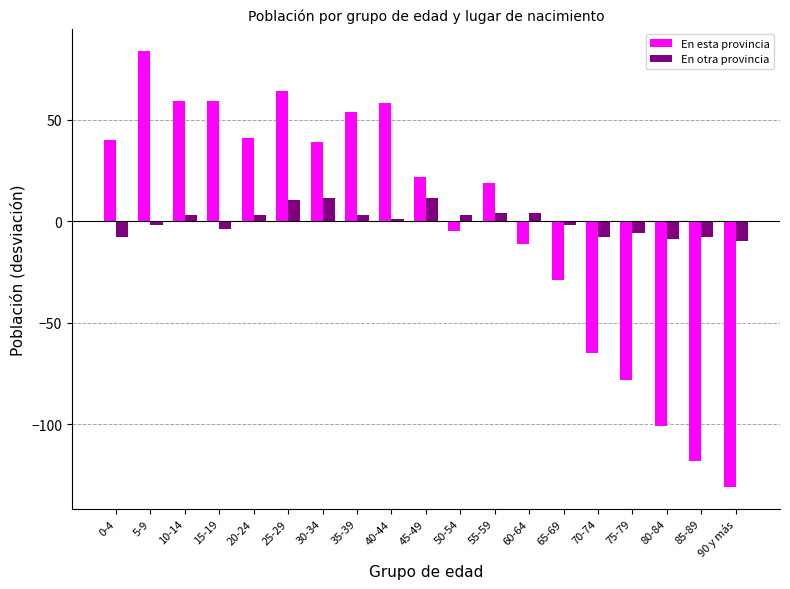

What are all the series names shown in the legend?

En esta provincia, En otra provincia